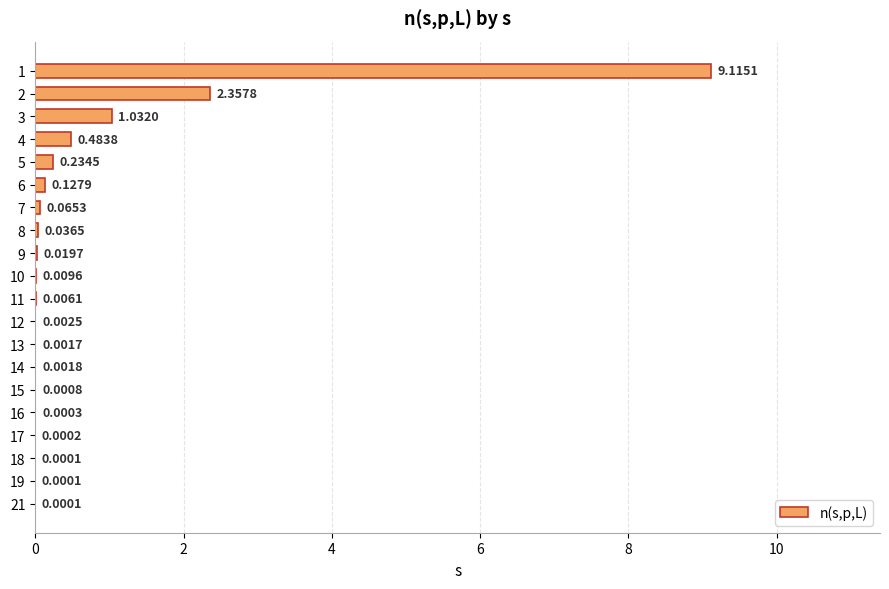

Which has a higher value, 8 or 17?

8